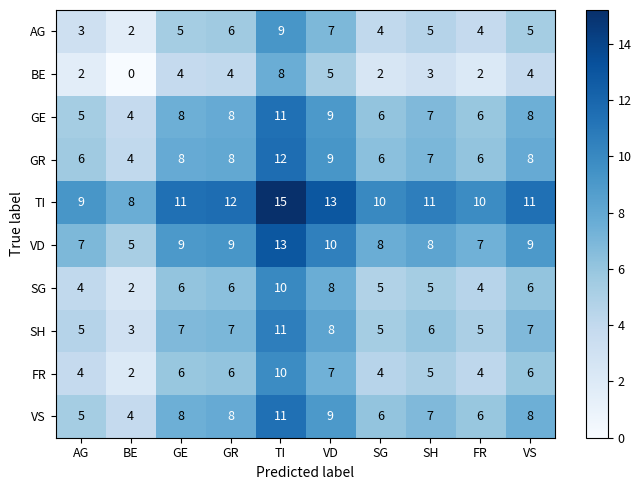

At which label does FR reach its peak?

TI